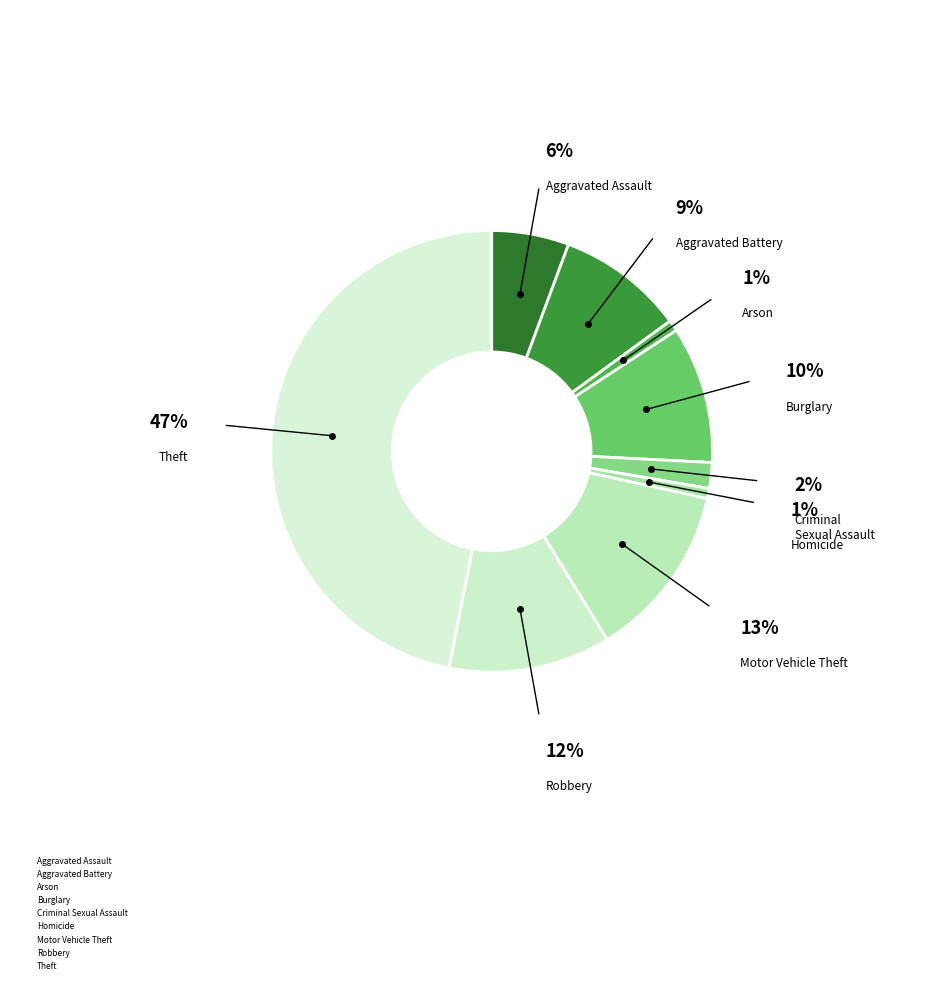

Rank the categories by value from lowest to highest.

Homicide, Arson, Criminal Sexual Assault, Aggravated Assault, Aggravated Battery, Burglary, Robbery, Motor Vehicle Theft, Theft